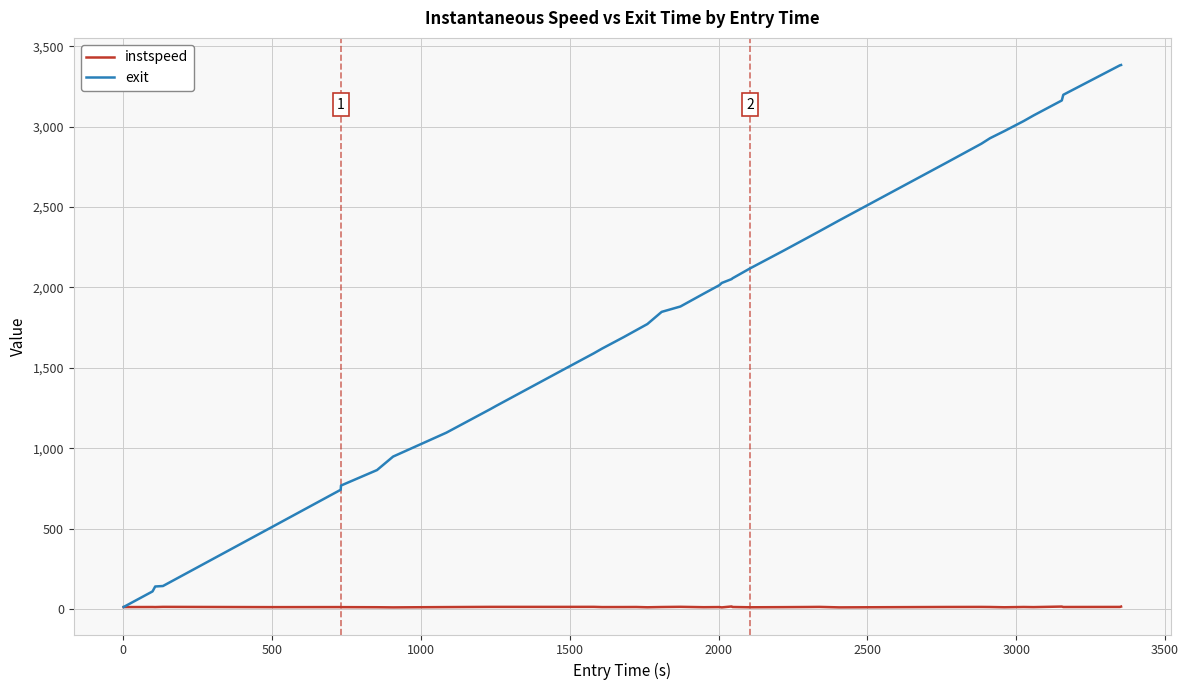

What is the maximum value for instspeed?

16.3